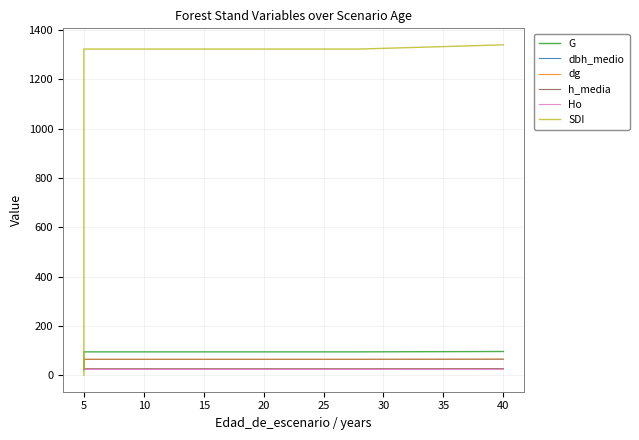

What are all the series names shown in the legend?

G, dbh_medio, dg, h_media, Ho, SDI